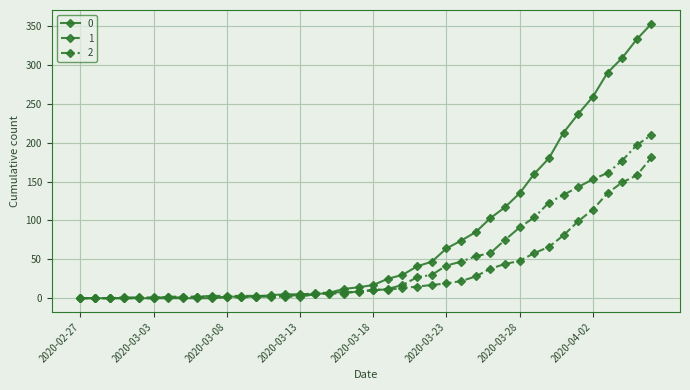

List the series in order of their overall mean, lowest first.

1, 2, 0